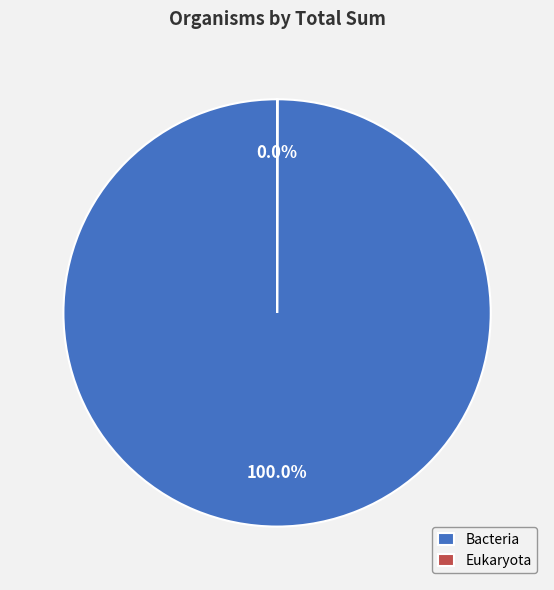

Is it true that Bacteria is 100% of the pie?

True